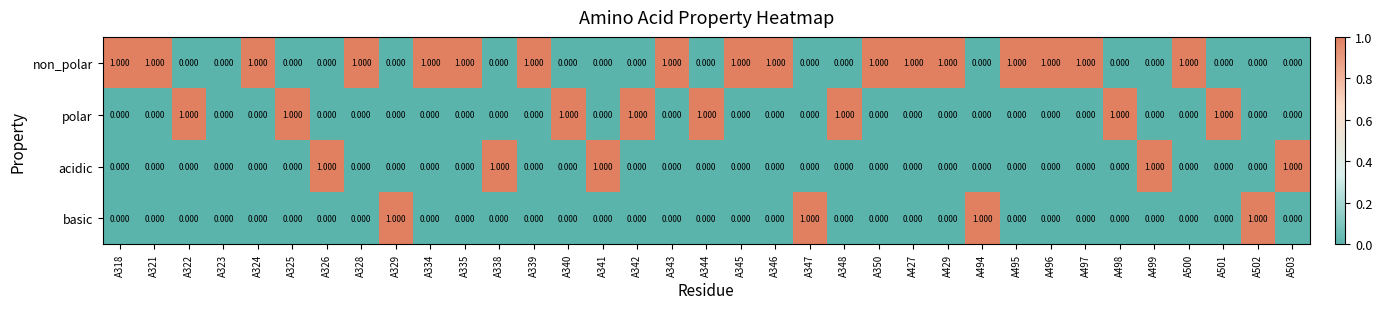

Which series has the largest total across all categories?

non_polar